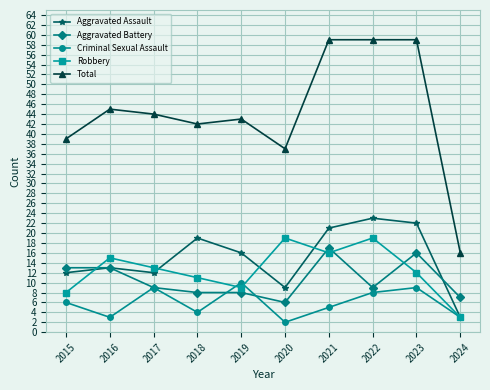

What is the lowest value of the Aggravated Assault series?

3